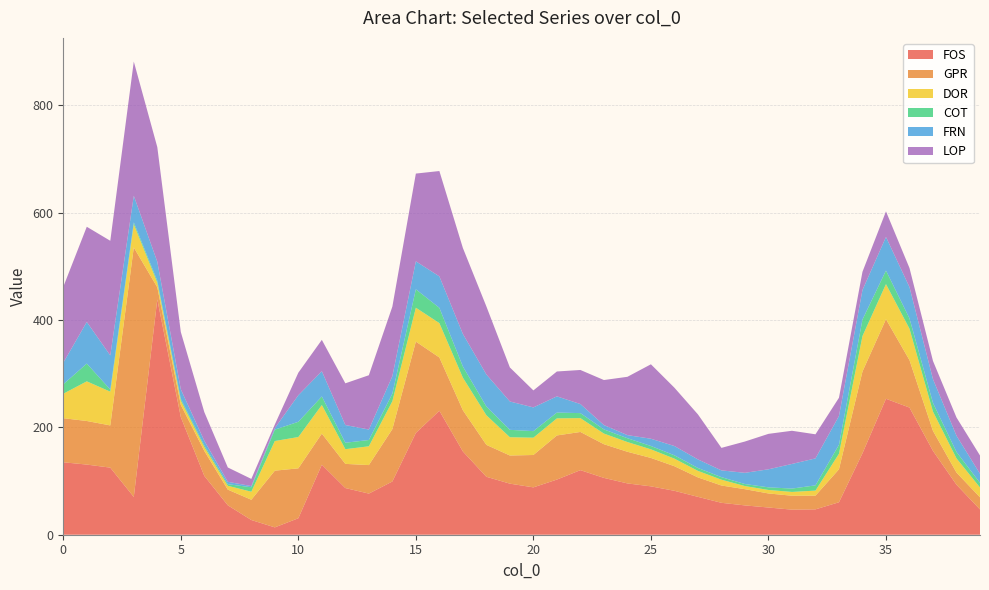

Reading left to right, transcribe all the data shown in this chart.

FOS: 0=135.0	1=130.7	2=125.0	3=70.4	4=438.5	5=219.3	6=109.6	7=54.8	8=27.4	9=13.7	10=30.7	11=130.5	12=87.0	13=76.6	14=99.2	15=189.7	16=231.0	17=155.2	18=108.0	19=95.2	20=88.2	21=102.8	22=120.3	23=105.9	24=95.6	25=90.1	26=81.8	27=70.6	28=59.5	29=54.6	30=50.7	31=46.7	32=47.3	33=60.5	34=151.8	35=253.3	36=236.9	37=156.2	38=93.2	39=47.1
GPR: 0=82.1	1=81.2	2=78.6	3=464.9	4=22.6	5=22.6	6=46.5	7=29.2	8=37.8	9=105.7	10=93.0	11=57.9	12=45.0	13=53.1	14=97.6	15=170.2	16=99.2	17=76.8	18=59.5	19=52.4	20=60.3	21=82.2	22=71.2	23=62.8	24=59.0	25=53.0	26=45.8	27=36.3	28=32.2	29=30.2	30=26.2	31=26.0	32=25.5	33=61.4	34=152.3	35=148.2	36=88.4	37=37.2	38=22.6	39=22.6
DOR: 0=45.6	1=73.9	2=62.9	3=43.1	4=8.5	5=8.1	6=7.1	7=7.2	8=14.9	9=55.2	10=58.3	11=53.3	12=27.4	13=35.0	14=52.0	15=63.1	16=64.1	17=60.7	18=55.2	19=34.1	20=32.3	21=31.9	22=25.8	23=19.8	24=18.1	25=16.0	26=14.1	27=12.1	28=10.8	29=5.8	30=6.5	31=7.1	32=9.4	33=28.9	34=66.1	35=65.5	36=58.6	37=35.9	38=26.4	39=18.3
COT: 0=17.6	1=33.1	2=4.0	3=3.6	4=3.5	5=3.2	6=2.9	7=3.0	8=8.3	9=21.2	10=28.4	11=16.0	12=12.0	13=11.7	14=14.1	15=34.4	16=28.5	17=20.8	18=16.2	19=13.8	20=12.2	21=10.8	22=9.3	23=7.8	24=7.1	25=6.2	26=6.2	27=5.4	28=4.7	29=3.8	30=4.9	31=6.3	32=9.8	33=16.7	34=30.7	35=25.3	36=19.2	37=16.1	38=12.0	39=8.7
FRN: 0=40.1	1=77.6	2=63.6	3=49.6	4=35.6	5=17.8	6=8.9	7=4.4	8=2.2	9=2.9	10=49.5	11=47.0	12=33.0	13=19.5	14=32.6	15=52.1	16=58.6	17=60.7	18=59.7	19=52.8	20=44.2	21=30.2	22=16.9	23=8.1	24=5.8	25=13.5	26=17.3	27=16.0	28=12.6	29=20.9	30=33.6	31=45.9	32=50.2	33=53.7	34=55.0	35=62.6	36=58.3	37=44.3	38=30.3	39=16.9
LOP: 0=141.4	1=177.3	2=213.6	3=250.1	4=213.6	5=106.8	6=53.4	7=26.7	8=13.3	9=6.7	10=42.0	11=58.4	12=77.7	13=101.2	14=129.6	15=163.5	16=196.3	17=160.2	18=126.8	19=63.4	20=31.7	21=46.3	22=63.5	23=83.9	24=108.6	25=138.7	26=108.6	27=83.9	28=41.9	29=58.3	30=66.0	31=61.8	32=44.9	33=34.0	34=34.0	35=47.7	36=35.6	37=34.0	38=34.0	39=34.0